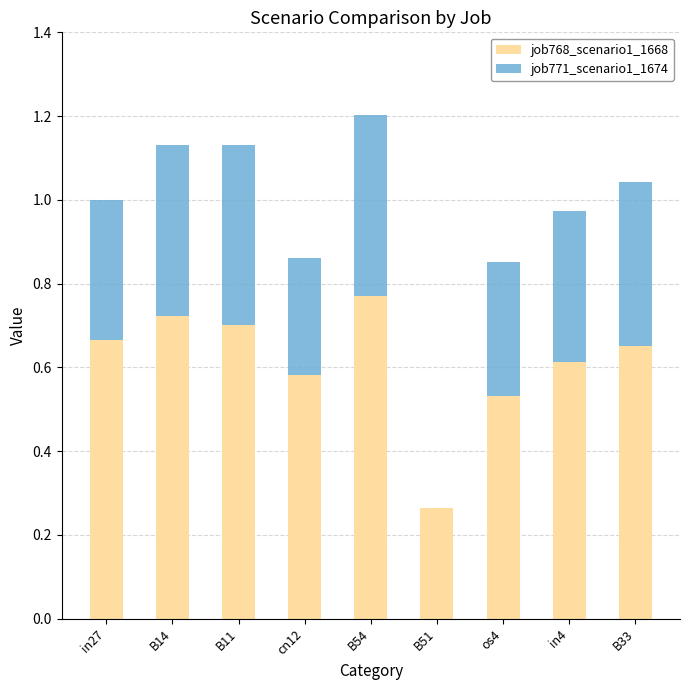

At which category is the sum across all series the highest?

B54